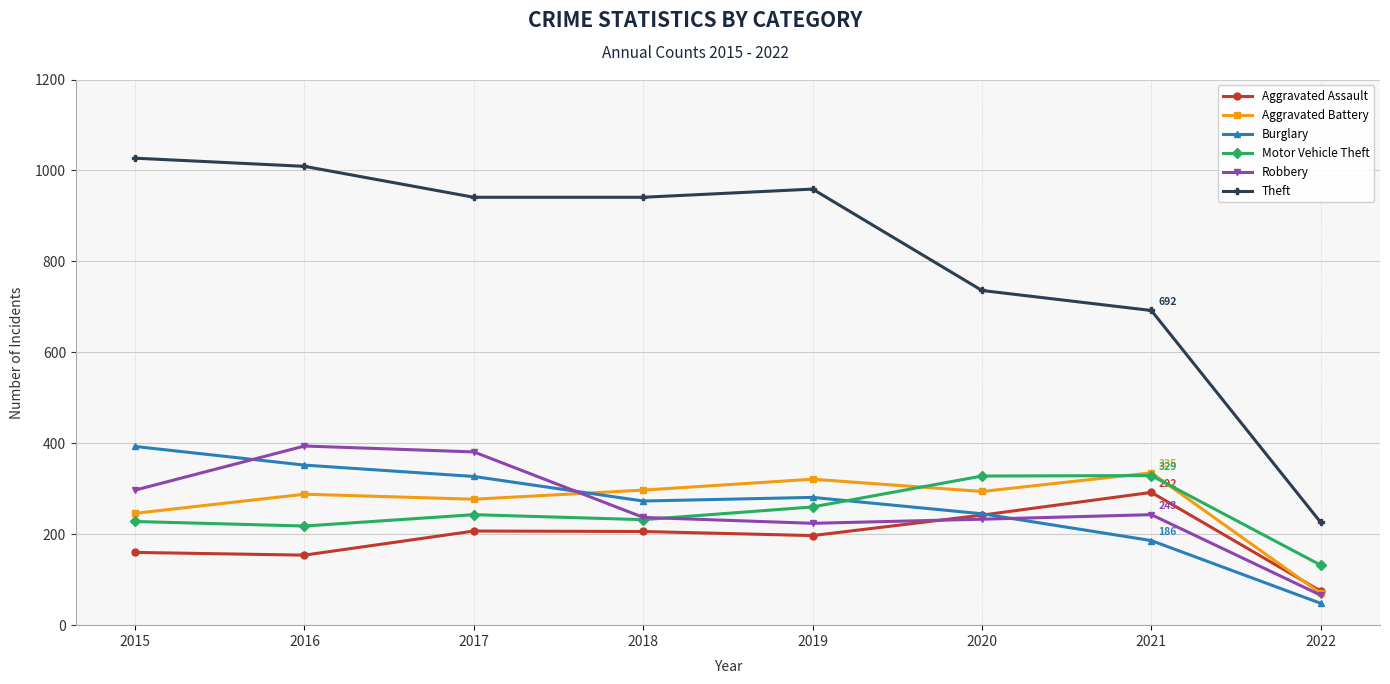

The value of Theft at 2019 is 959. True or false?

True